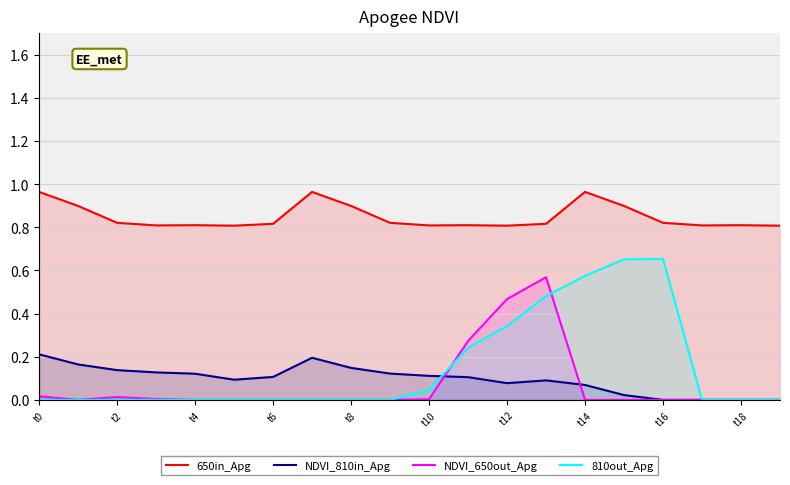

What is the spread (max minus min) of values at t0?

1.0